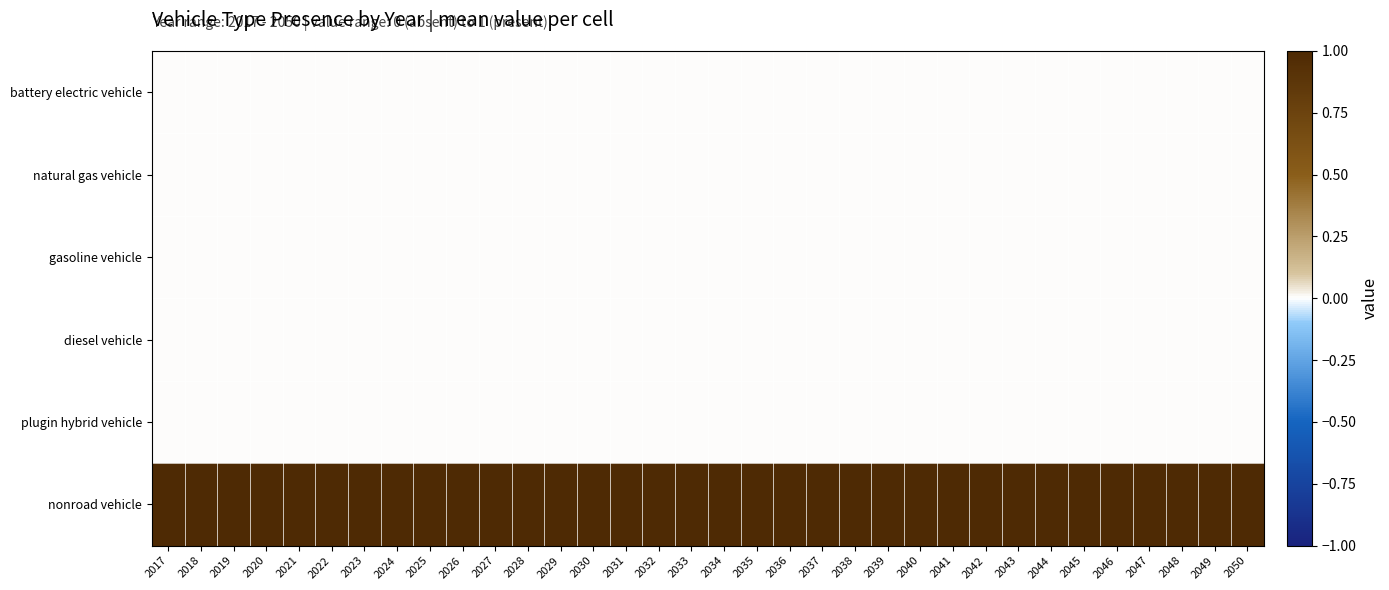

Between 2022 and 2030, which is larger?

2022